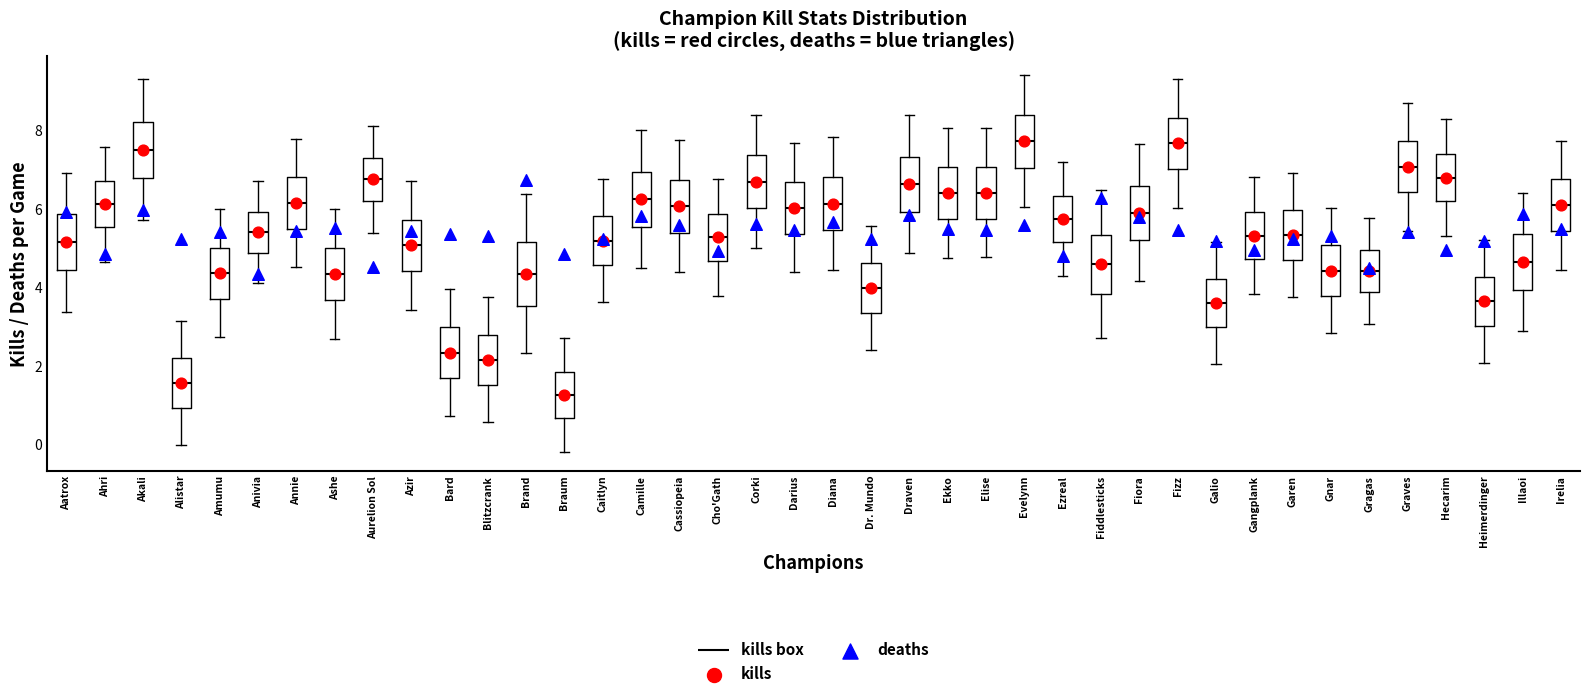

Where is the lower edge of the box for Corki on the y-axis? The values are not printed on the chart, so give them approximately, as read against the axis.

6.0